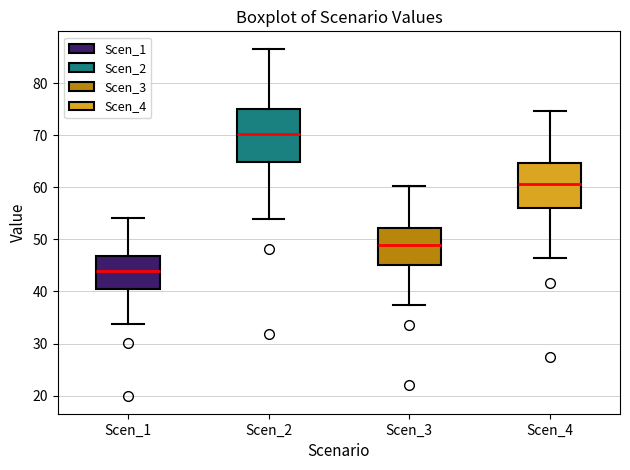

Reading left to right, transcribe this box plot: for each box, give where its median line is, the range the box spans, and where its two whiskers end, as read against the y-axis. The values are not printed on the chart, so give them approximately, as read against the axis.

Scen_1: median 44, box 41 to 47, whiskers 34 to 54
Scen_2: median 70, box 65 to 75, whiskers 54 to 87
Scen_3: median 49, box 45 to 52, whiskers 37 to 60
Scen_4: median 61, box 56 to 65, whiskers 46 to 75